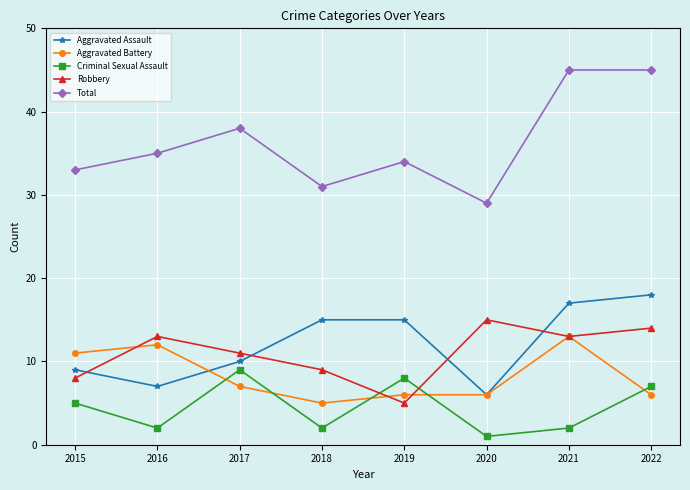

True or false: Aggravated Assault and Criminal Sexual Assault cross at least once.

False